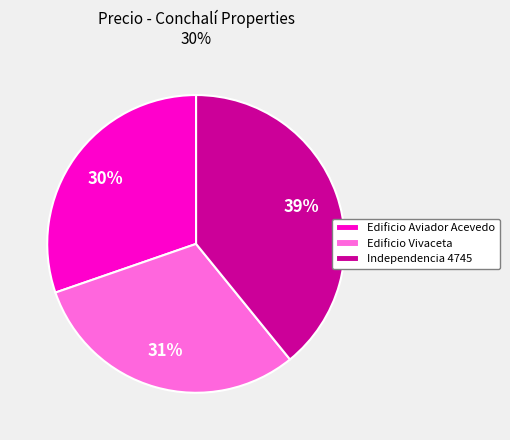

Which category has the biggest portion of the pie?

Independencia 4745